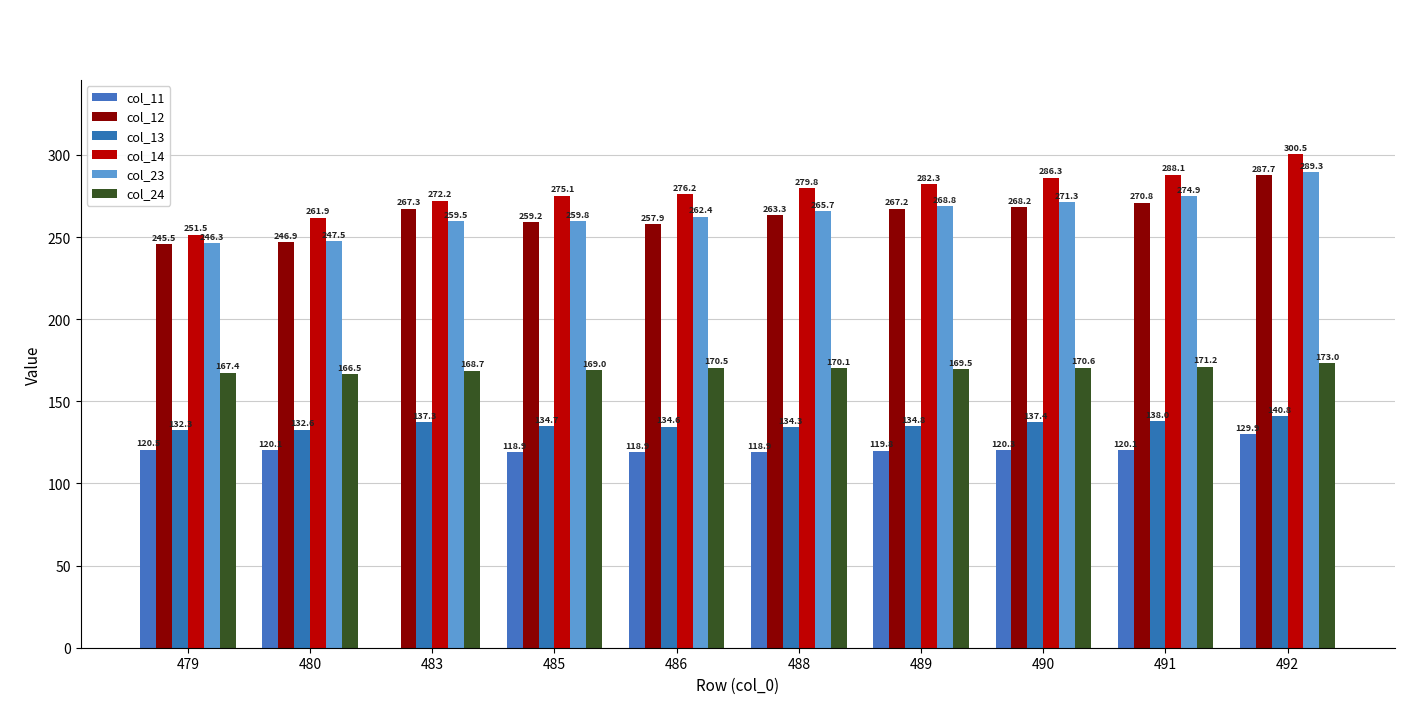

How many values in the col_11 series exceed 120?

5